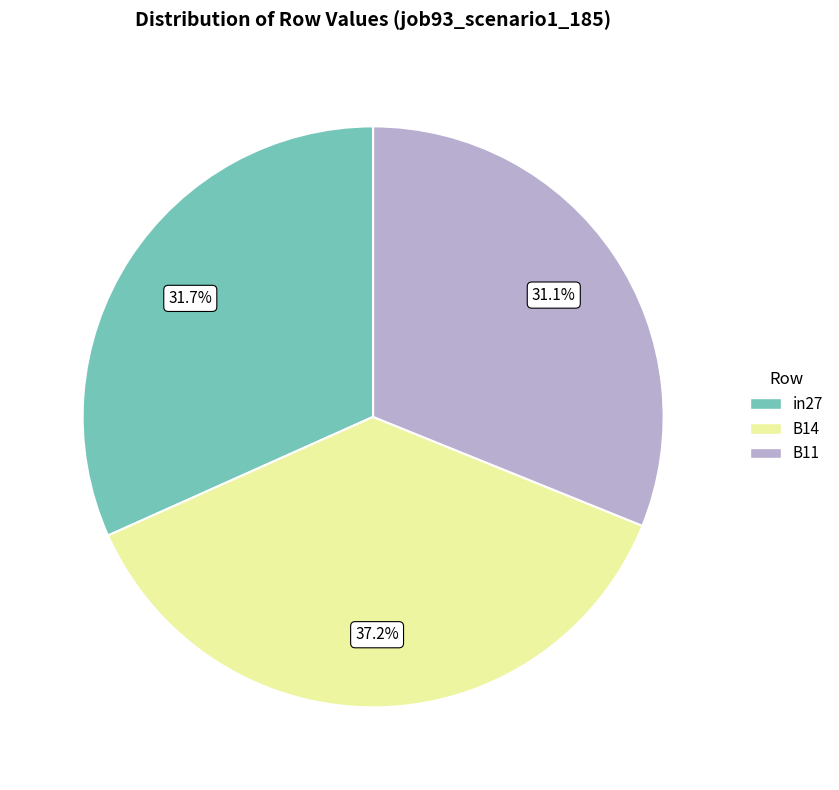

Which has a higher value, B14 or in27?

B14